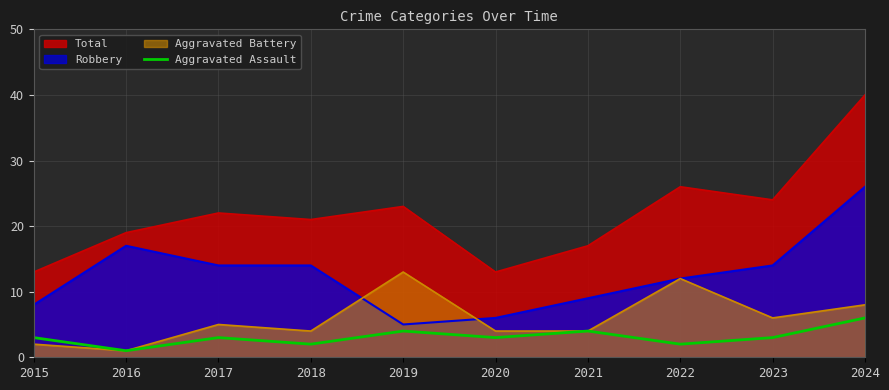

Rank the series by their maximum value, from highest to lowest.

Total, Robbery, Aggravated Battery, Aggravated Assault